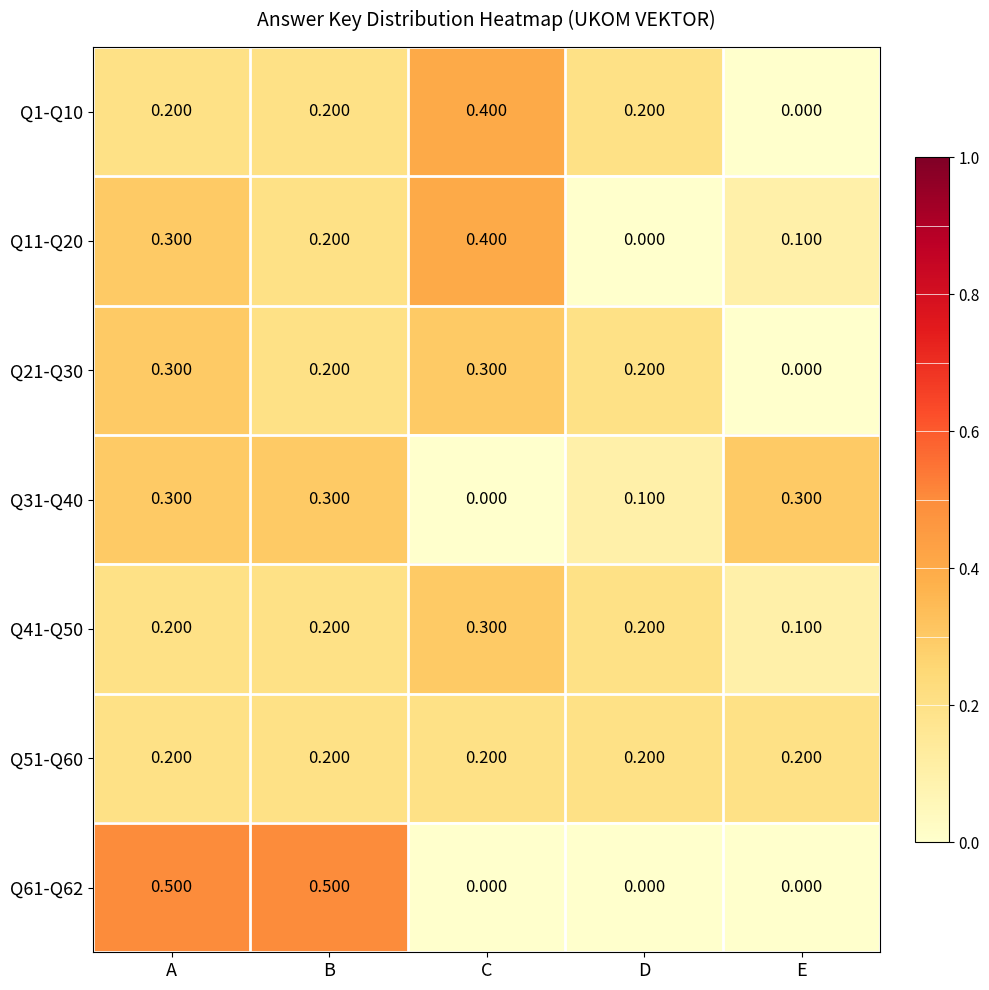

At which label does Q41-Q50 reach its minimum?

E